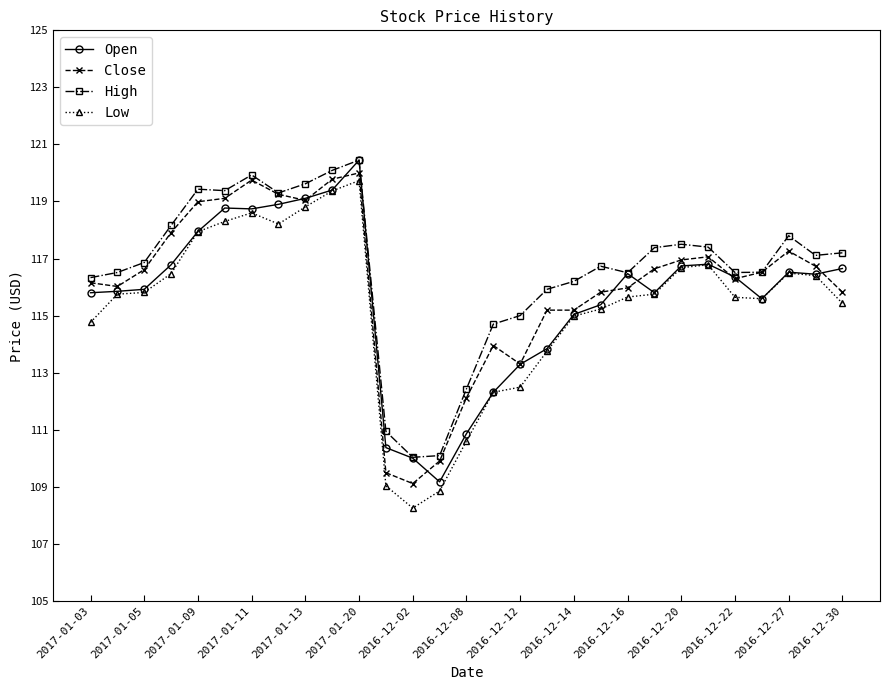

What is the value of the Low point at the 16th from the left?

112.3